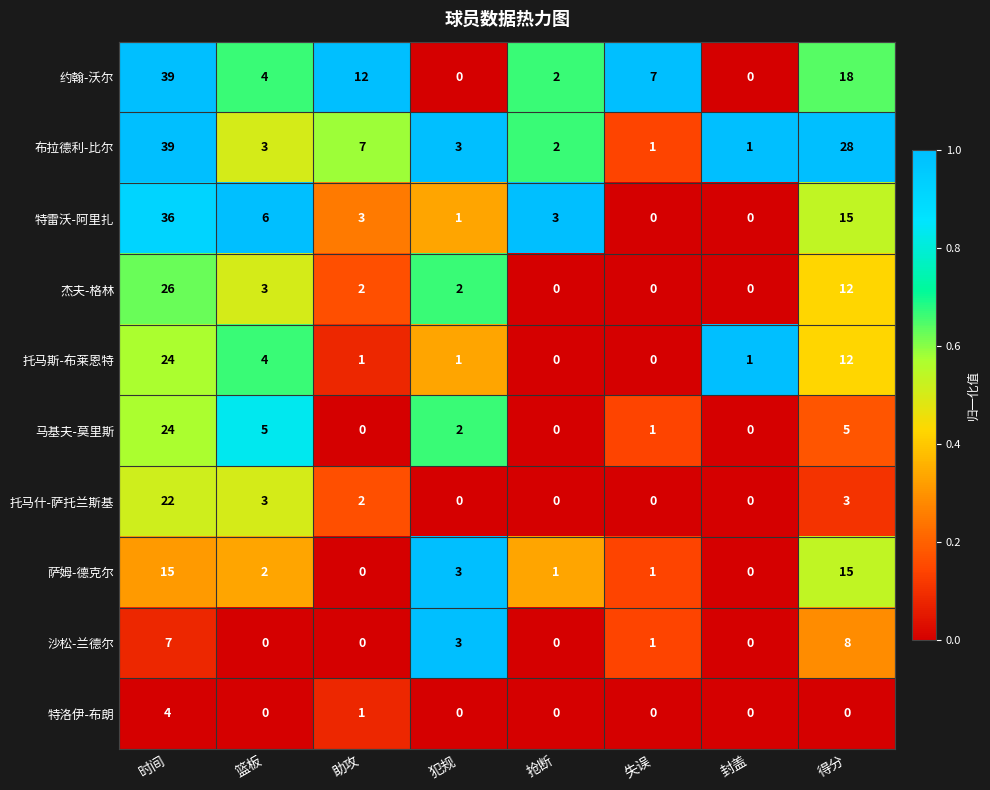

Which series has the largest total across all categories?

布拉德利-比尔